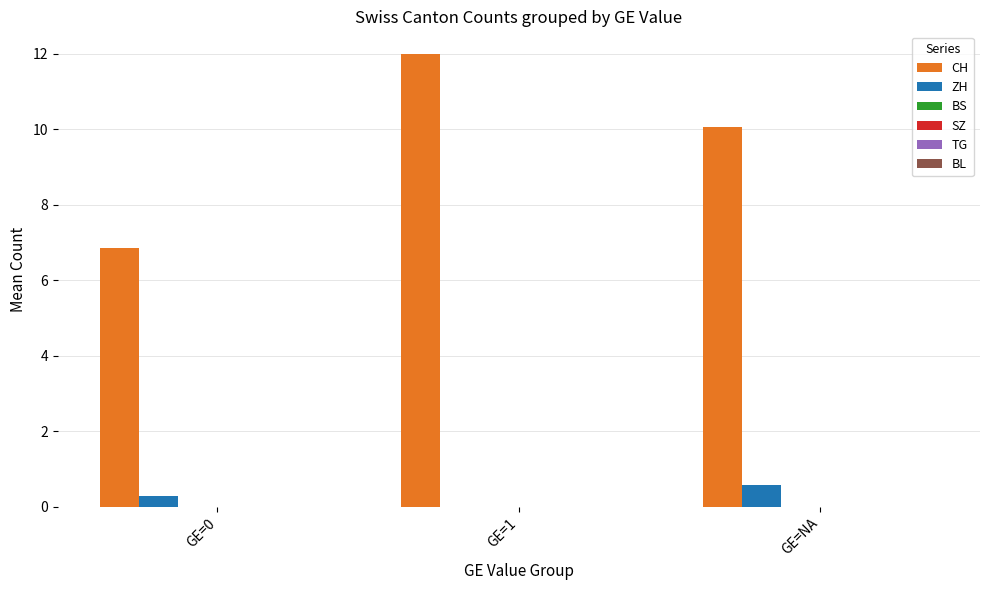

Which series has the largest total across all categories?

CH